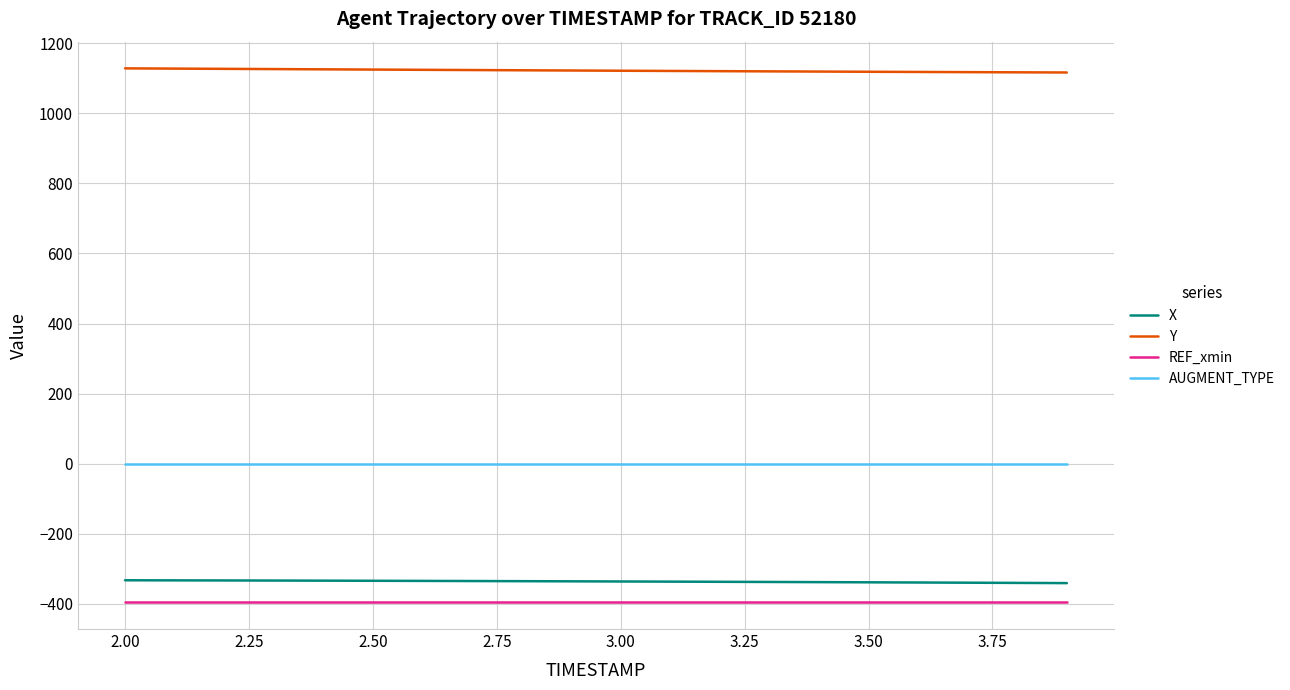

True or false: Y and X cross at least once.

False